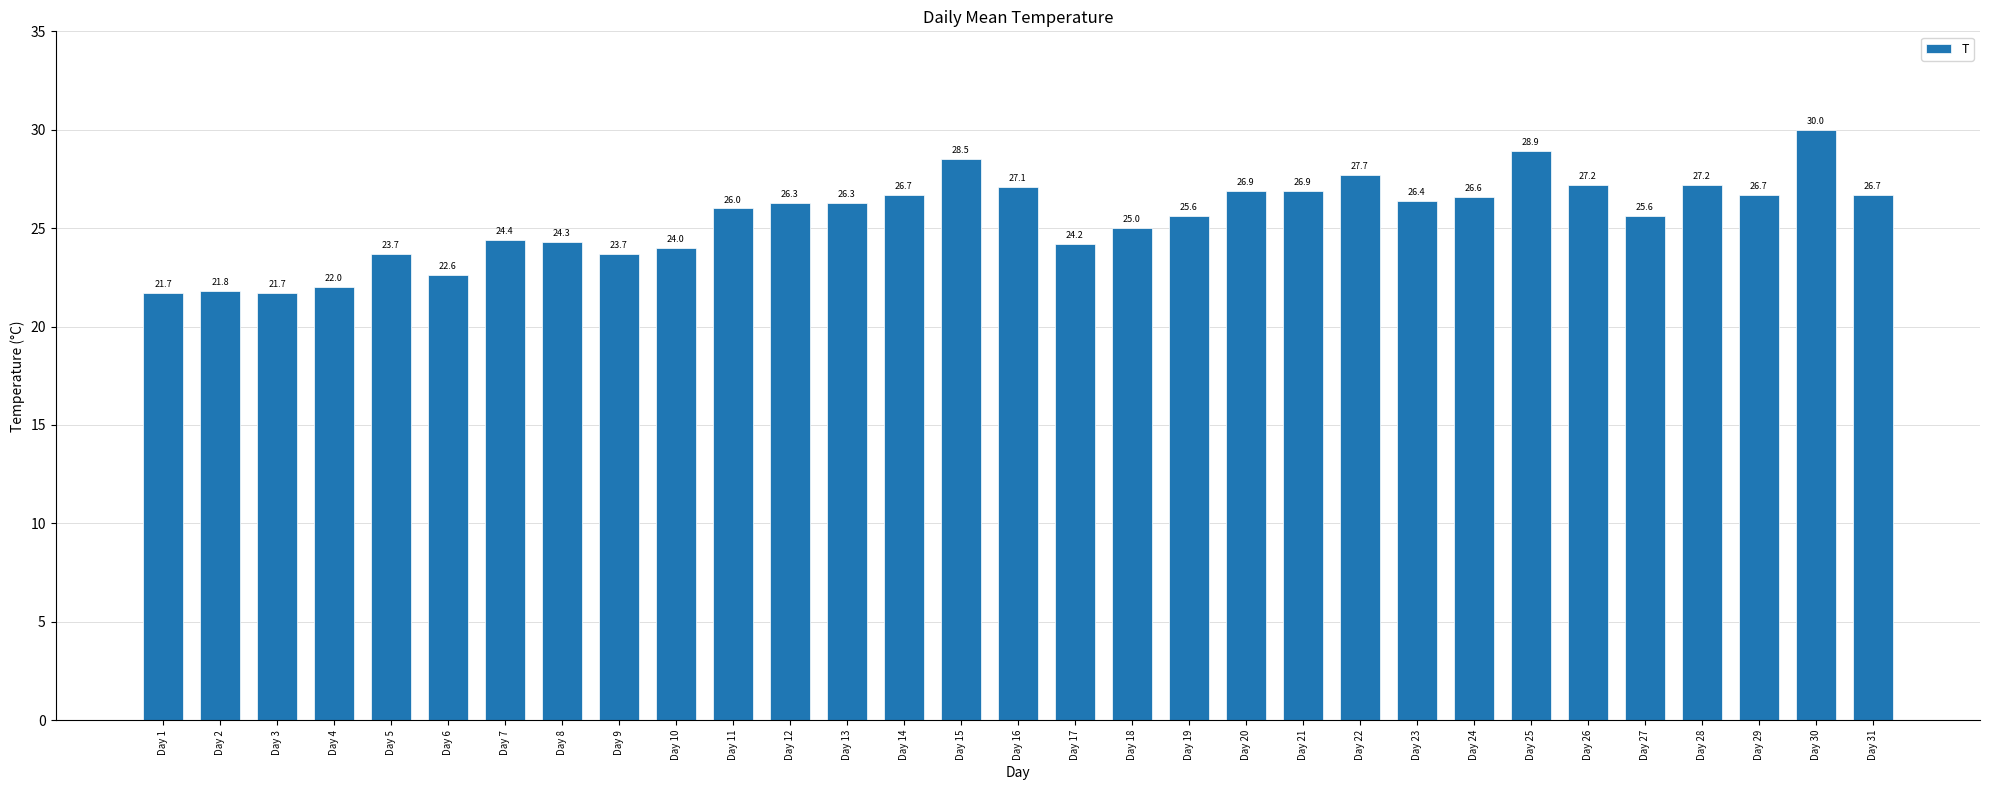

How many bars are there in total?

31